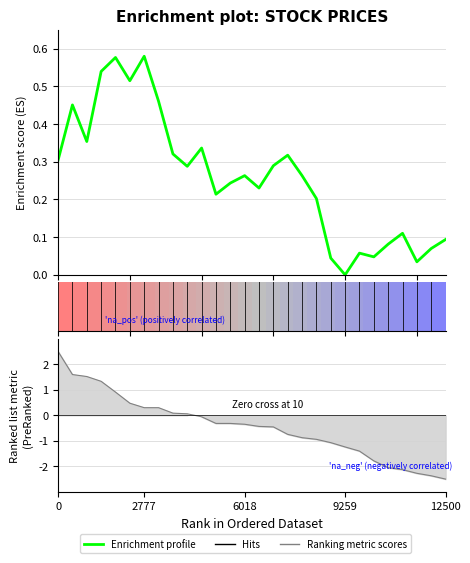

What is the value of the 4th point from the left?

0.5